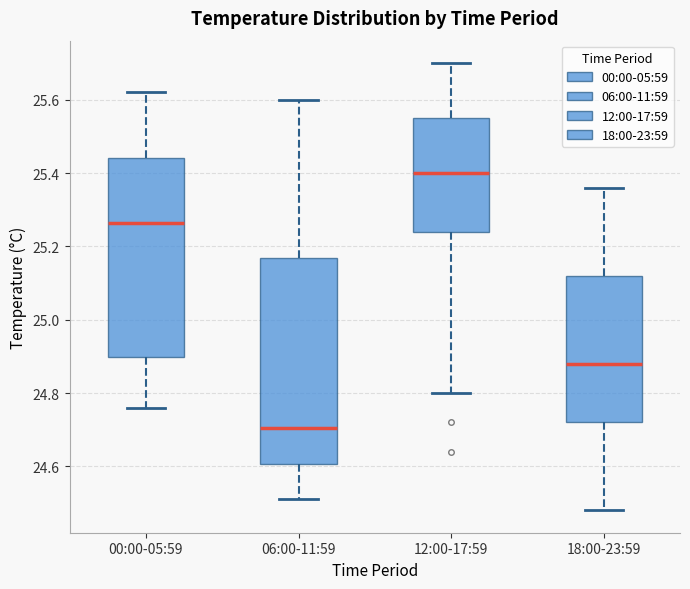

Reading left to right, read every box against the y-axis: the position of its median line, the range the box covers, and the ends of its whiskers. The values are not printed on the chart, so give them approximately, as read against the axis.

00:00-05:59: median 25.26, box 24.90 to 25.44, whiskers 24.76 to 25.62
06:00-11:59: median 24.70, box 24.60 to 25.16, whiskers 24.52 to 25.60
12:00-17:59: median 25.40, box 25.24 to 25.56, whiskers 24.80 to 25.70
18:00-23:59: median 24.88, box 24.72 to 25.12, whiskers 24.48 to 25.36